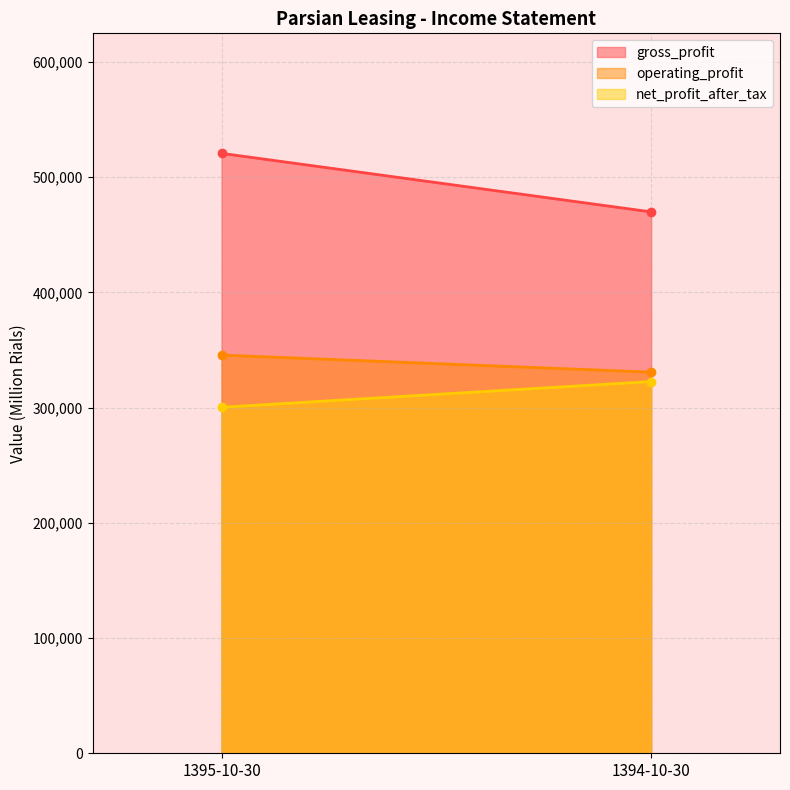

What is the label of the 2nd point from the right?

1395-10-30